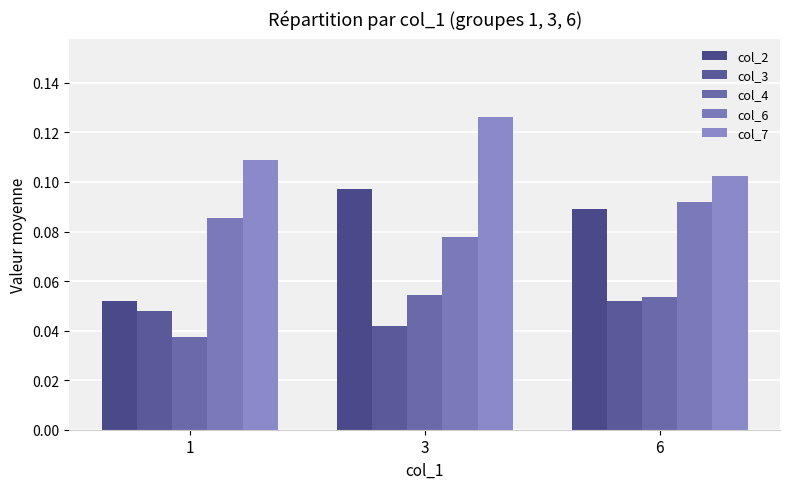

The value of col_6 at 3 is 0.0. True or false?

False